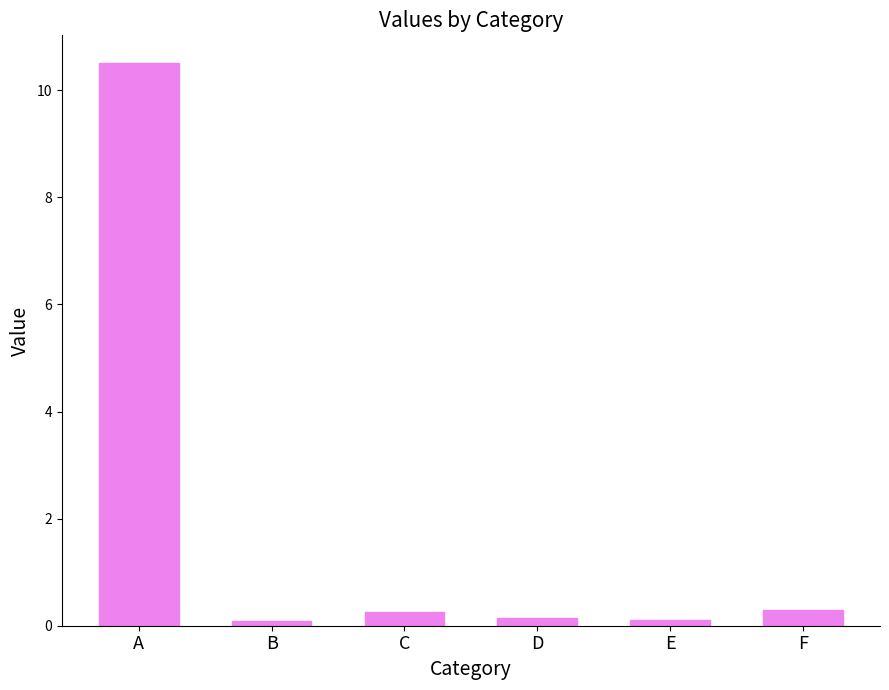

What is the greatest value displayed?

10.5